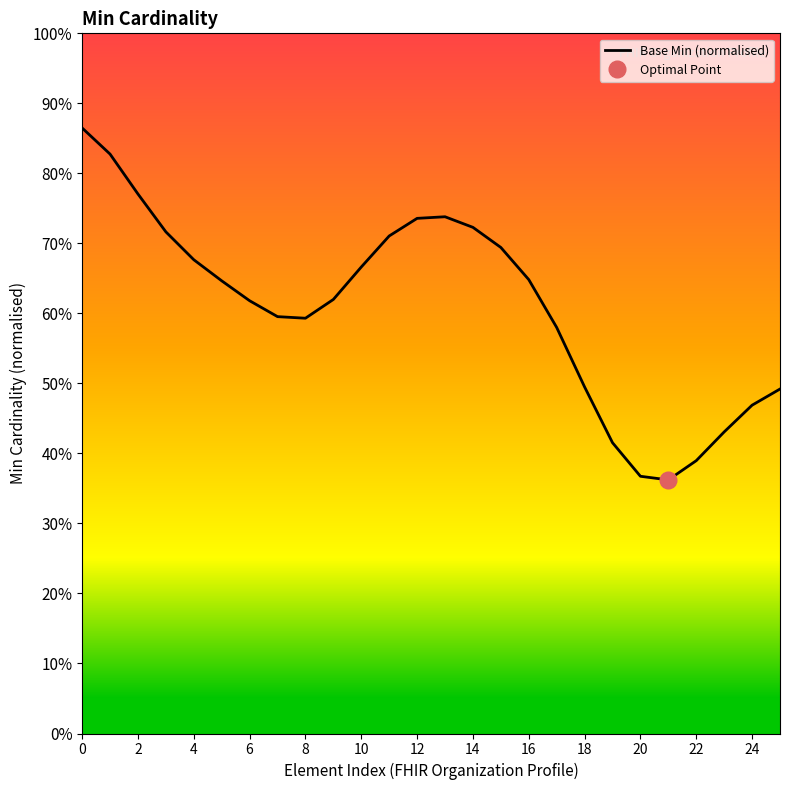

What is the greatest value displayed?

0.9